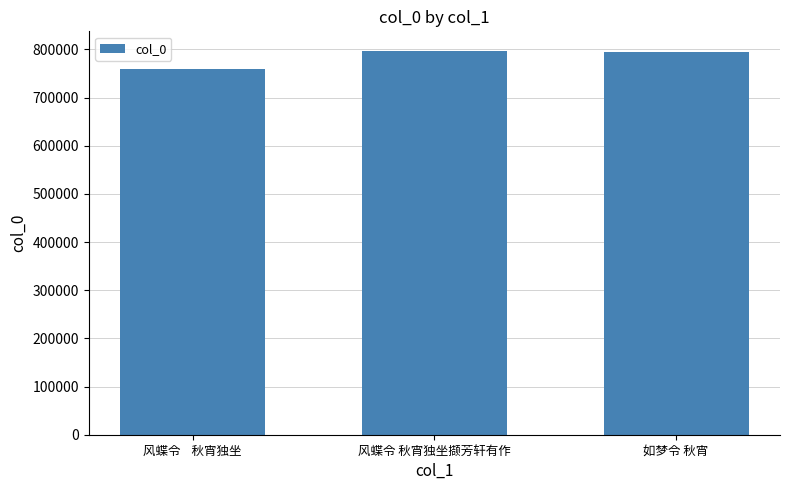

Is it true that the value at 风蝶令 秋宵独坐撷芳轩有作 is 797519?

True